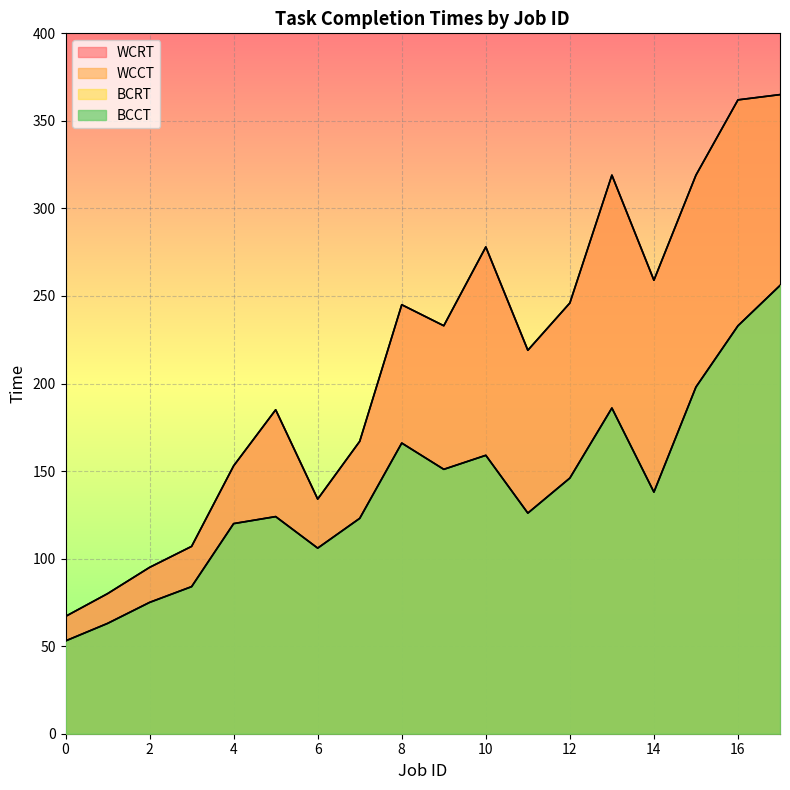

Is the value of BCRT at 1 greater than the value of WCRT at 14?

No